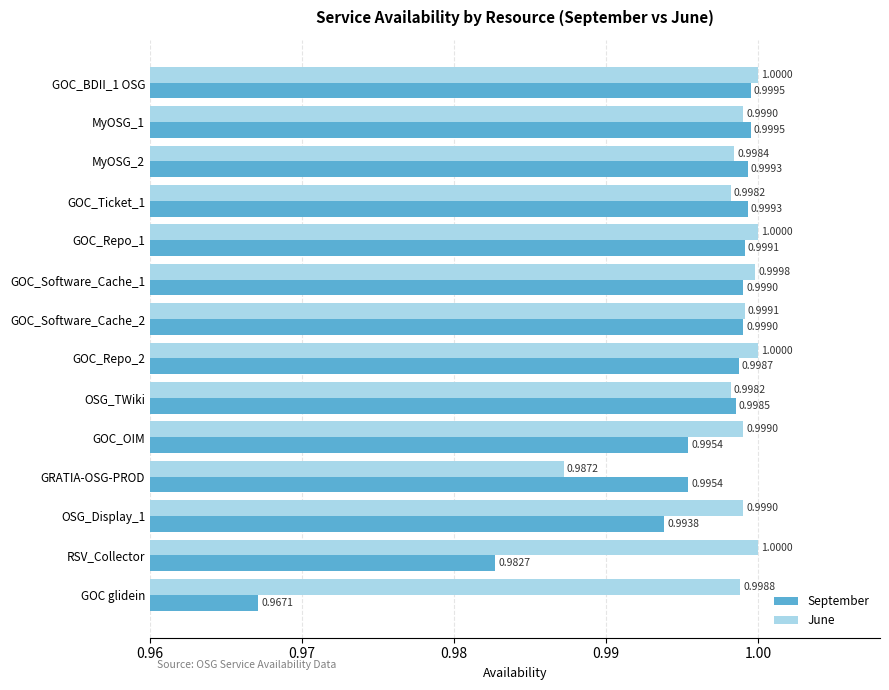

Which series has the largest total across all categories?

June